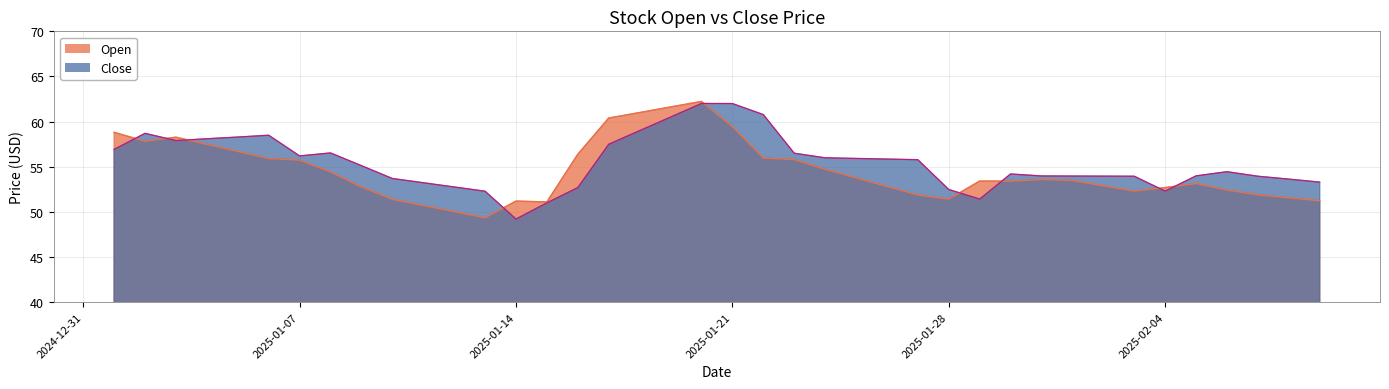

How many data points in Open are less than 53?

17